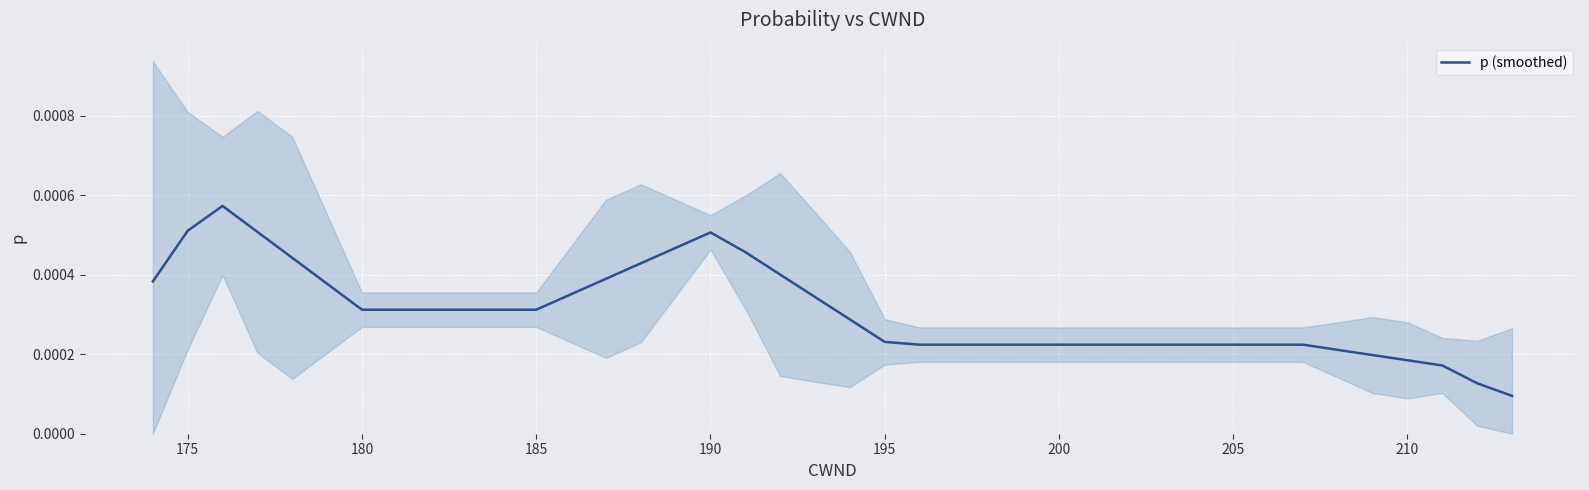

Is it true that the value at 190 is 0.0?

True